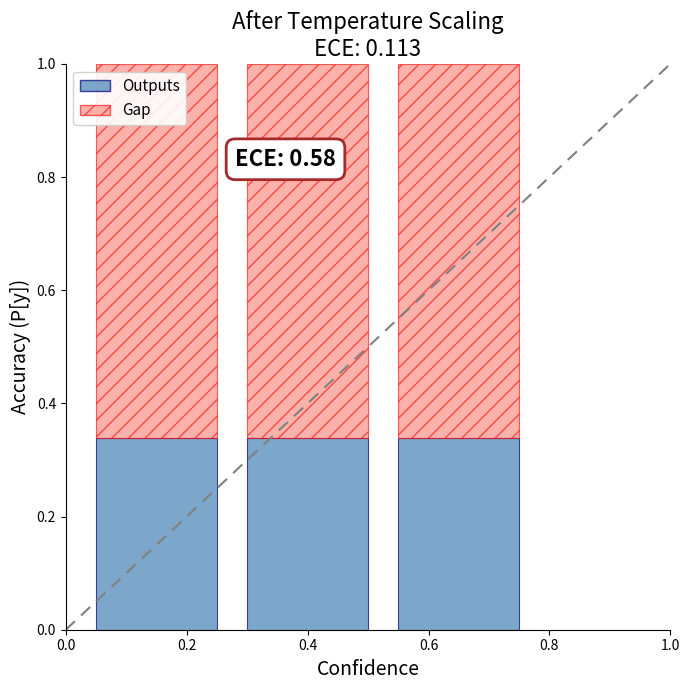

Is it true that Outputs equals 0.6 at 0.2?

False